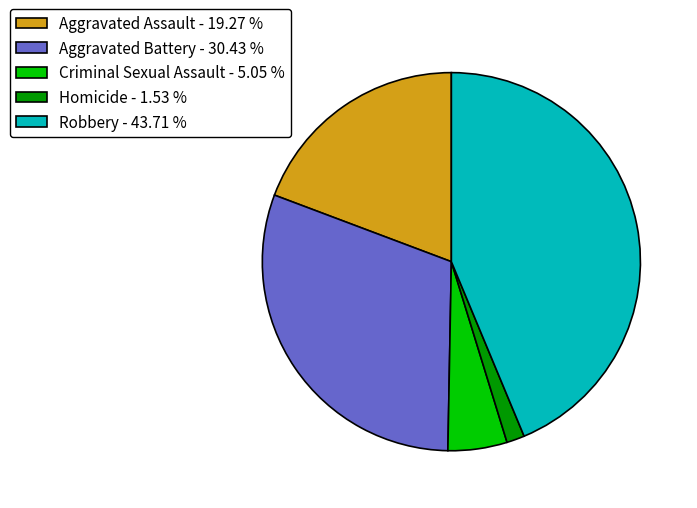

What is the largest slice in the pie chart?

Robbery